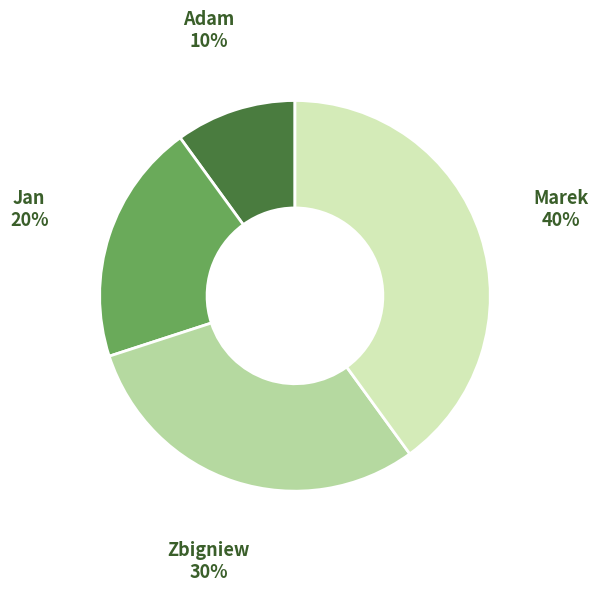

Is there any slice that represents more than half of the pie?

No